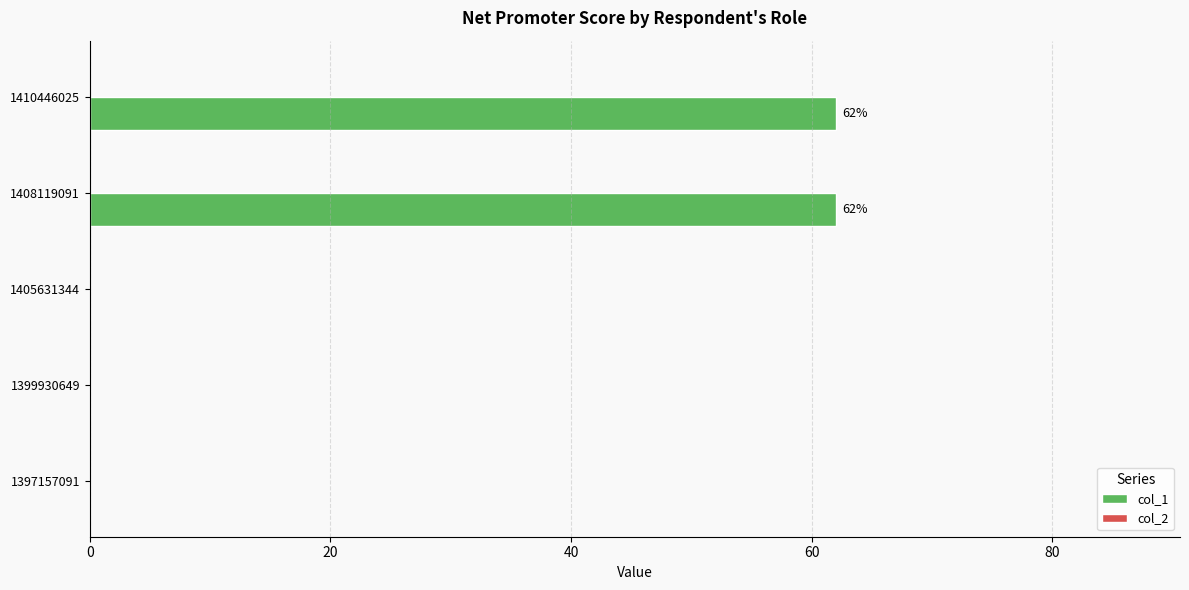

Reading bottom to top, what are all the values shown in this chart?

1397157091=0	1399930649=0	1405631344=0	1408119091=62	1410446025=62